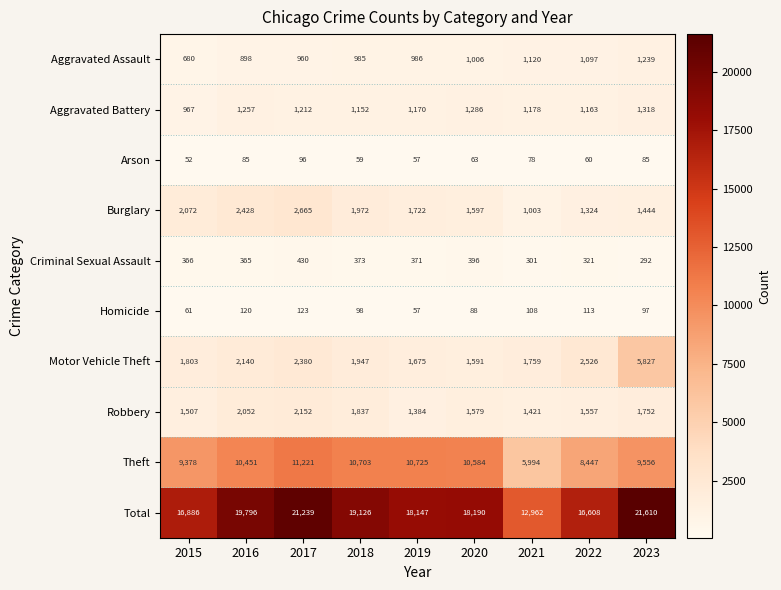

What is the difference between the second highest and second lowest values in the Aggravated Battery series?

134